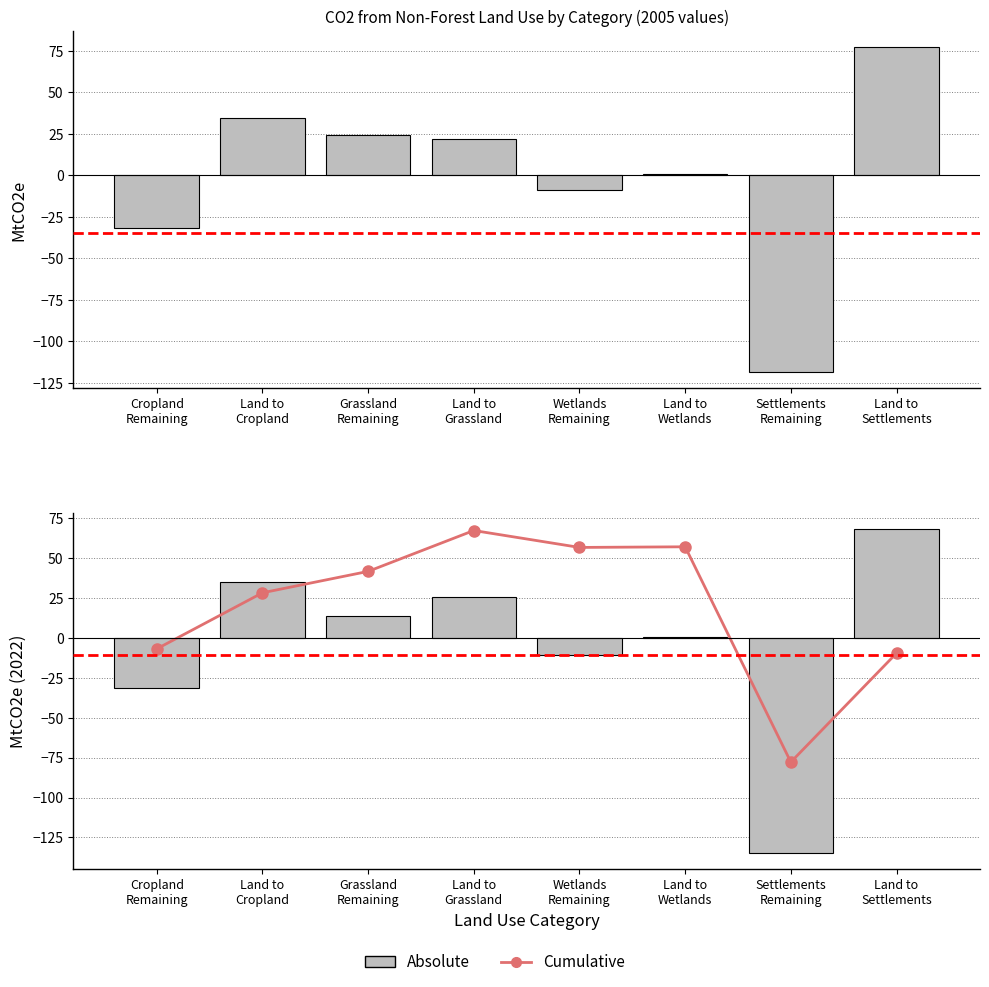

Which series has the largest range (max minus min)?

Absolute